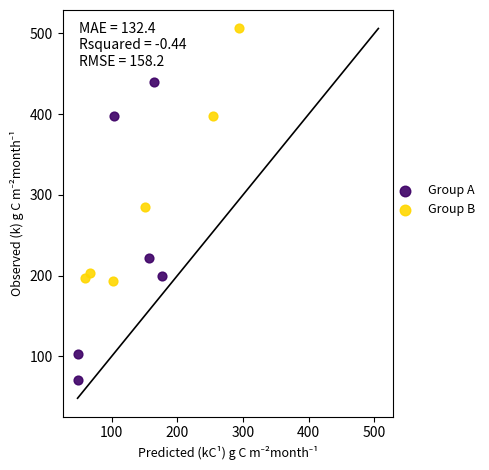

What are all the series names shown in the legend?

Group A, Group B